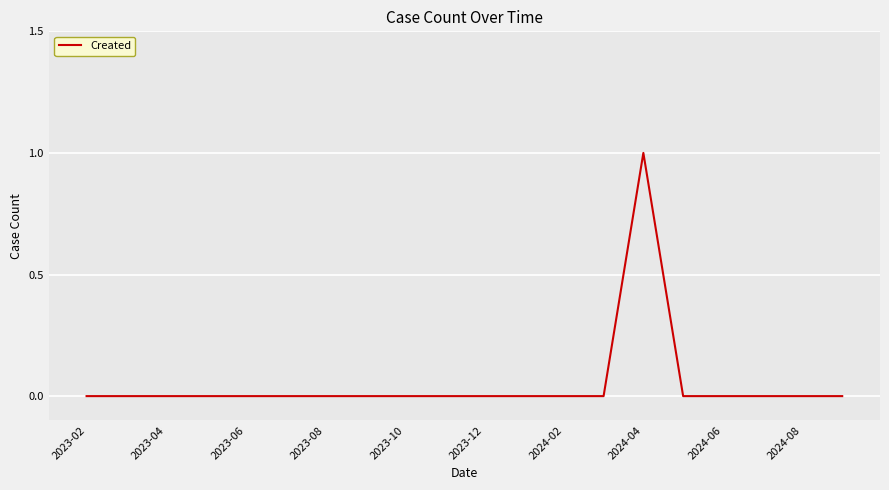

How many lines are shown in the chart?

1